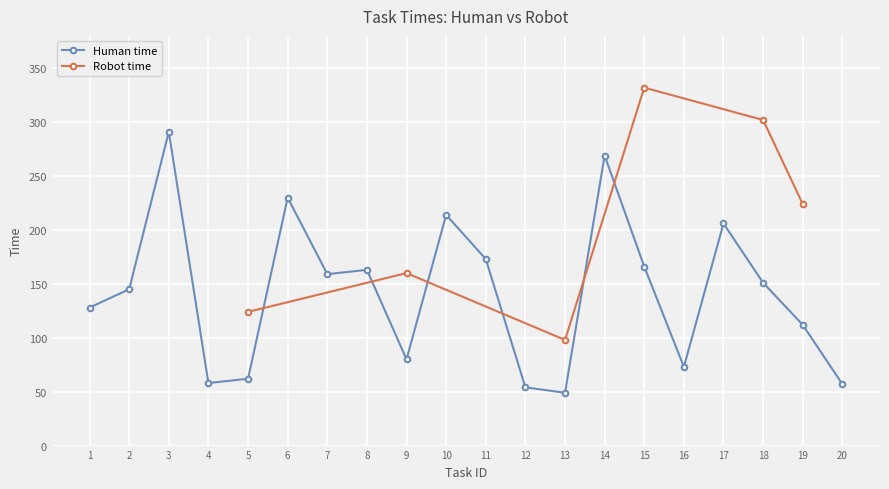

What is the difference between the values at 16 and 20?

16